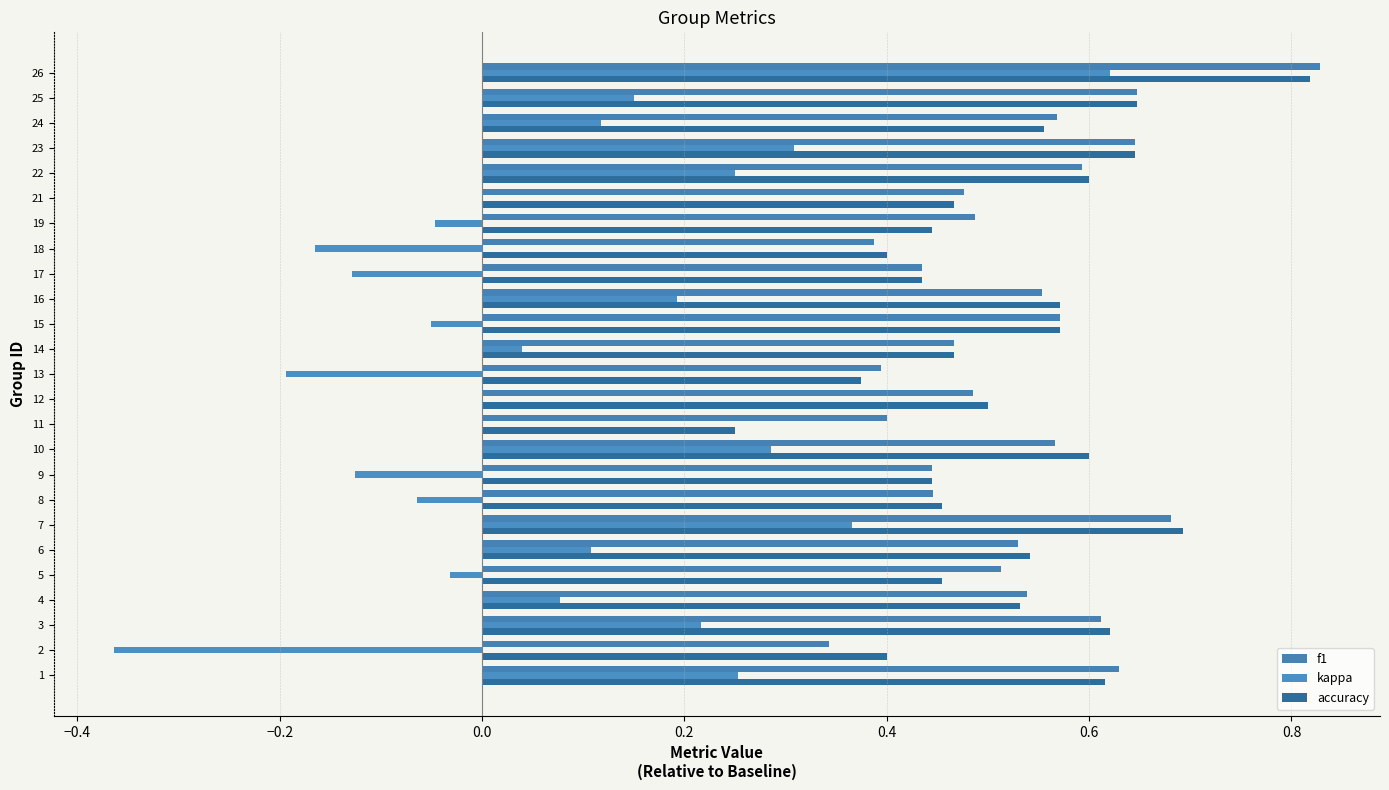

How many distinct data groups are displayed?

3